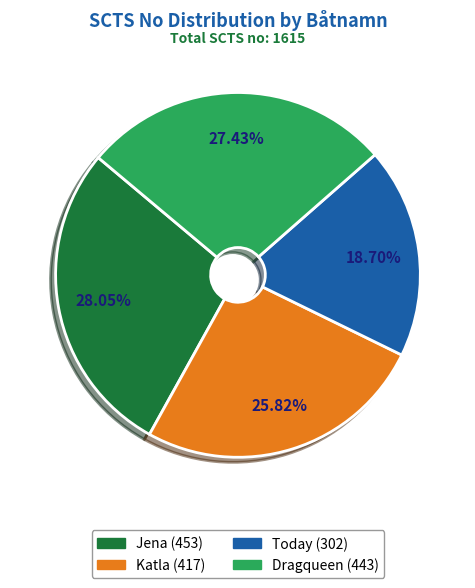

Is it true that Jena is 22% of the pie?

False